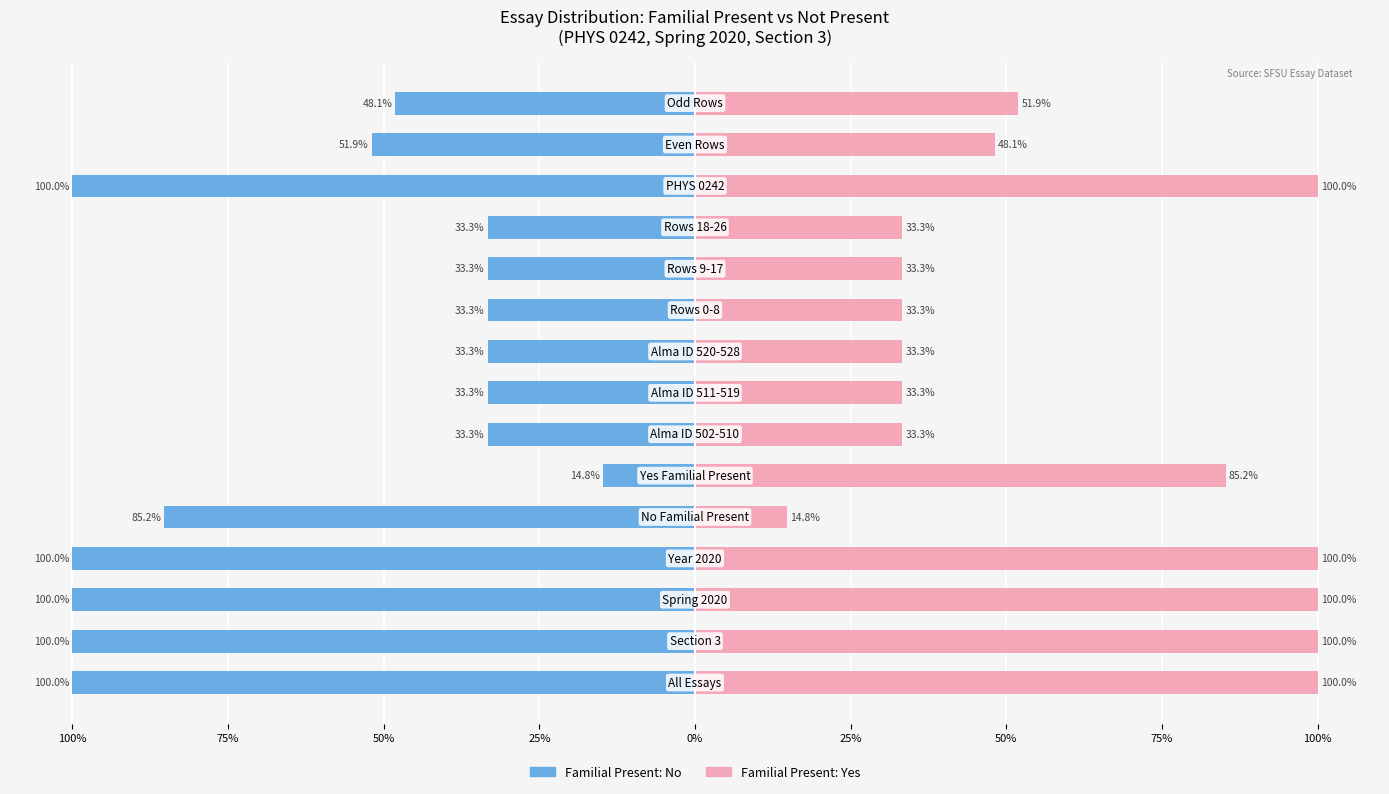

Is it true that Familial Present: No equals -33.3 at 9?

True